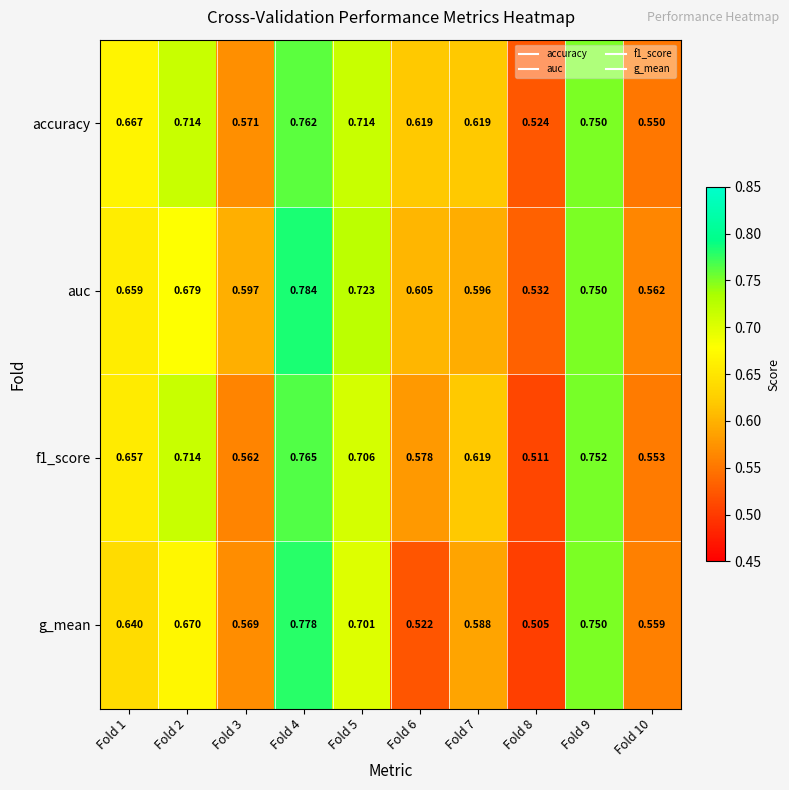

Which series has the largest total across all categories?

accuracy